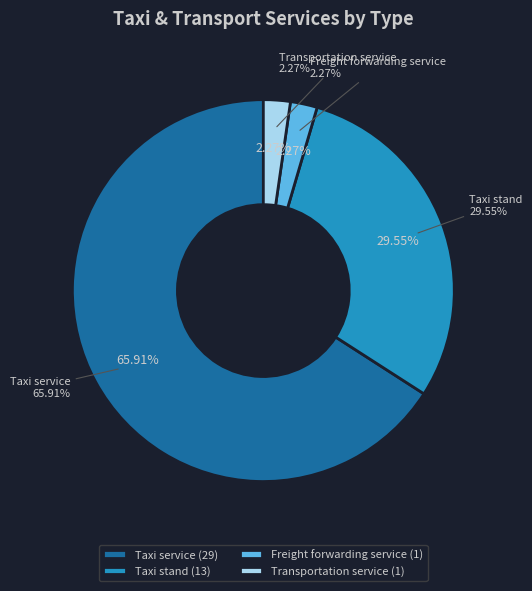

To the nearest percent, what is the difference between the largest and smallest slice percentages?

64%